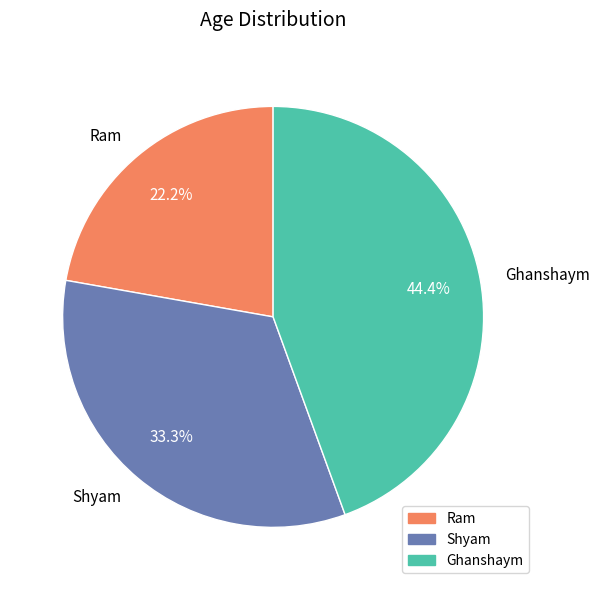

To the nearest percent, what percentage of the pie is Ghanshaym?

44%